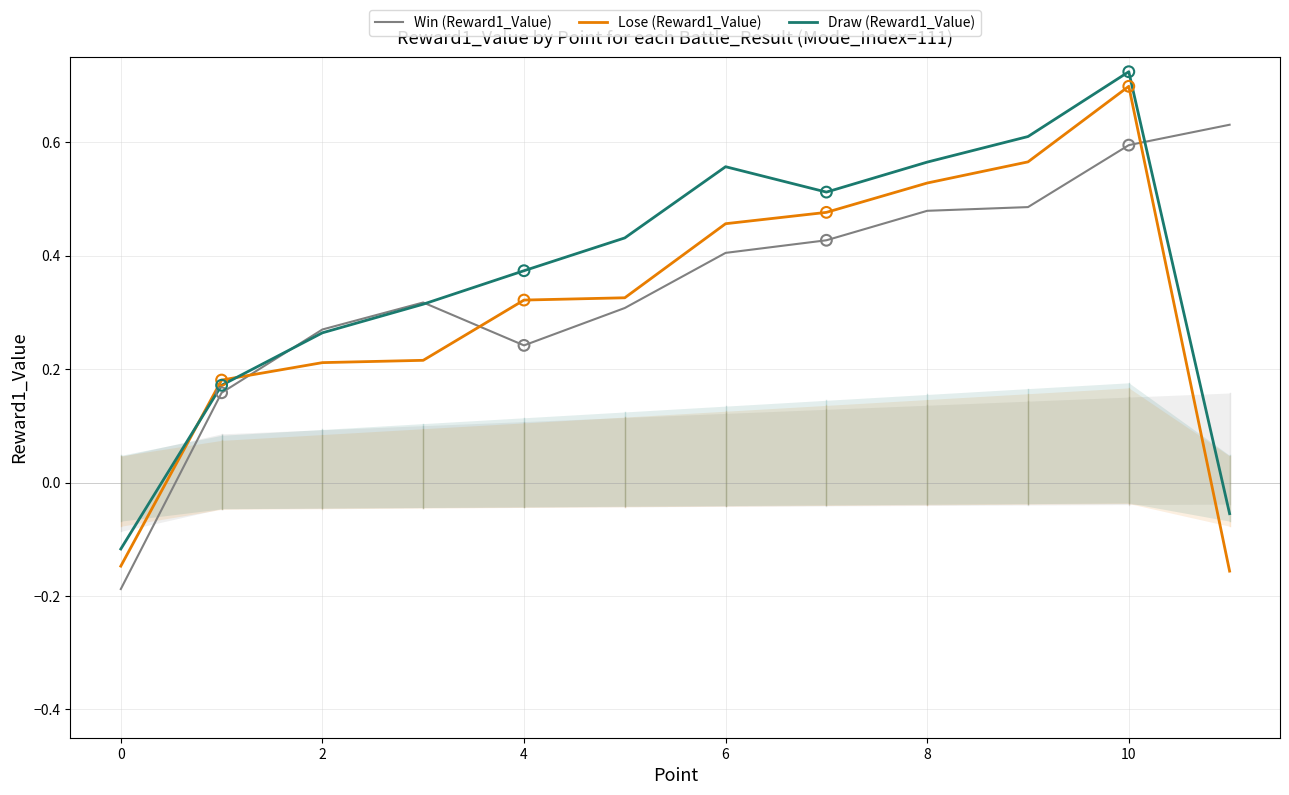

At how many categories does at least one series exceed 0?

11